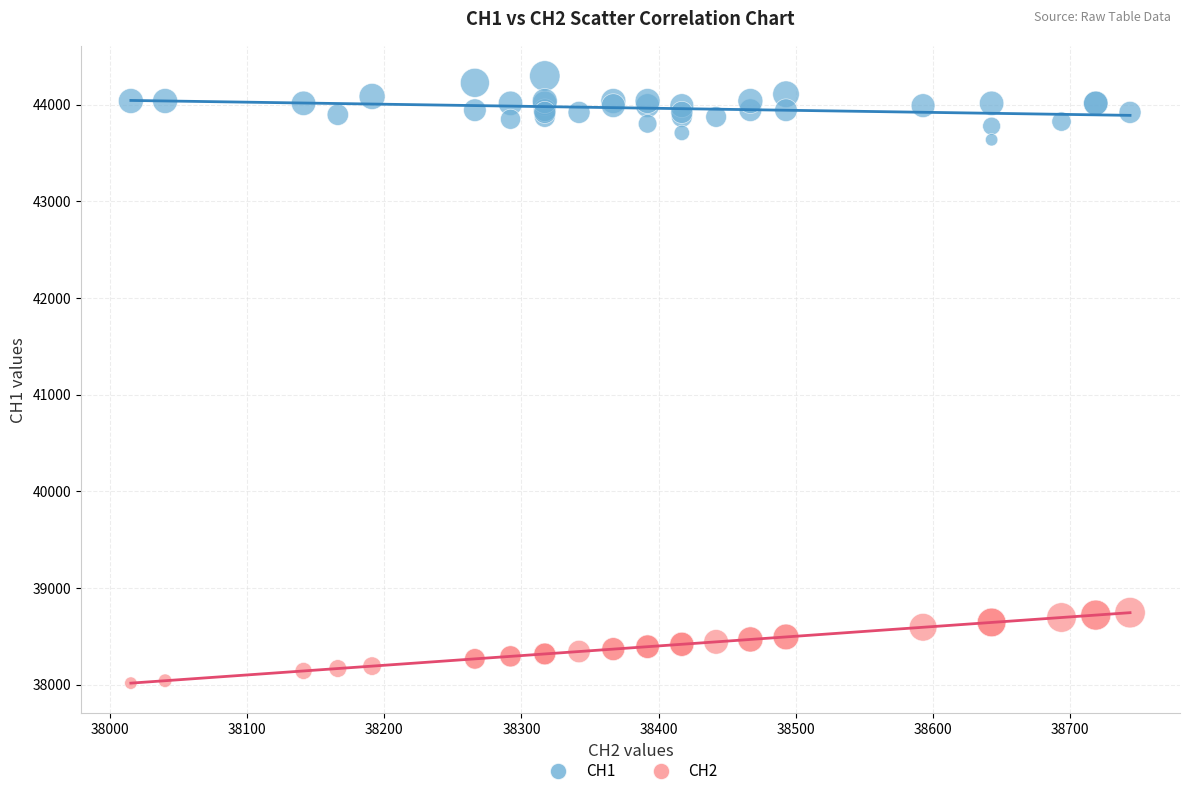

Which series reaches the minimum Y coordinate?

CH2